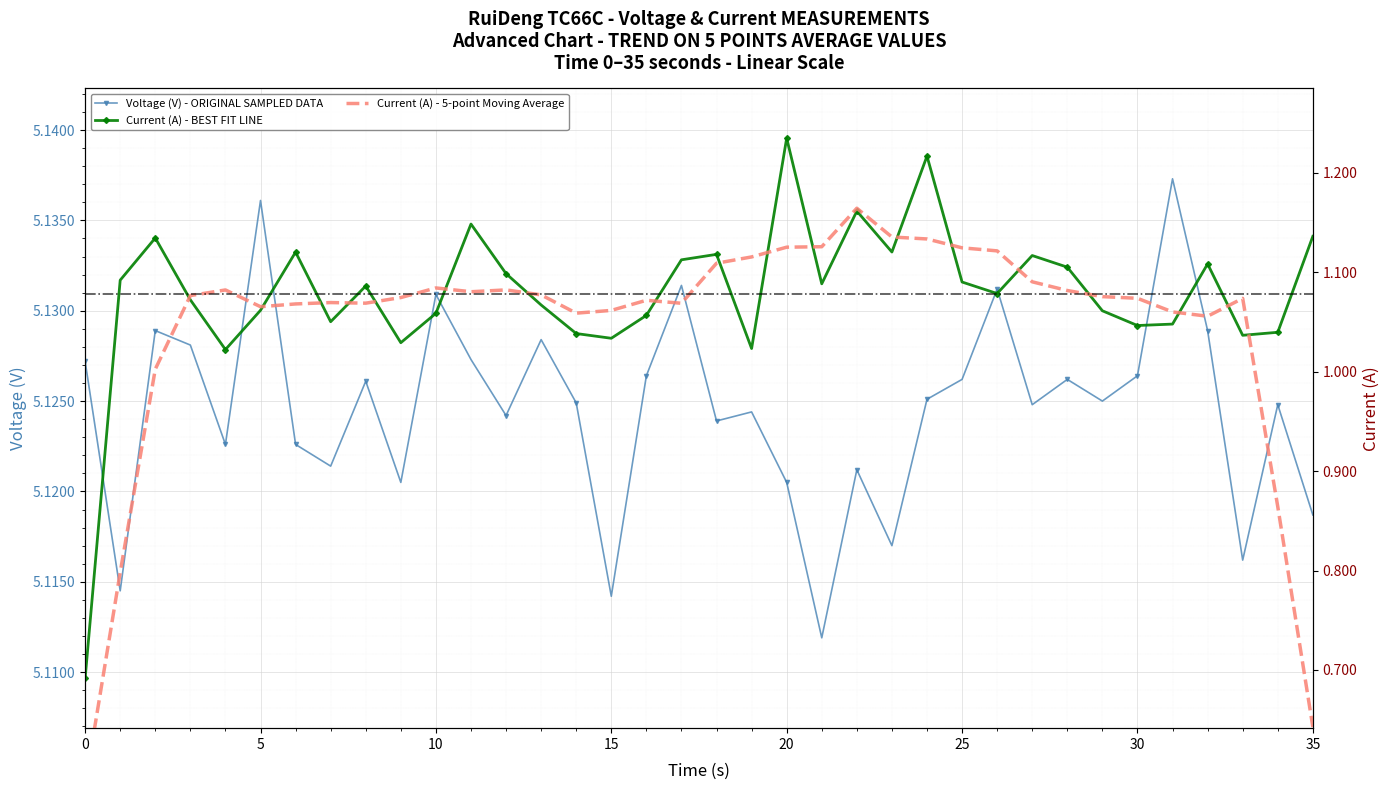

What is the sum of the Voltage (V) values at 32 and 25?

10.3